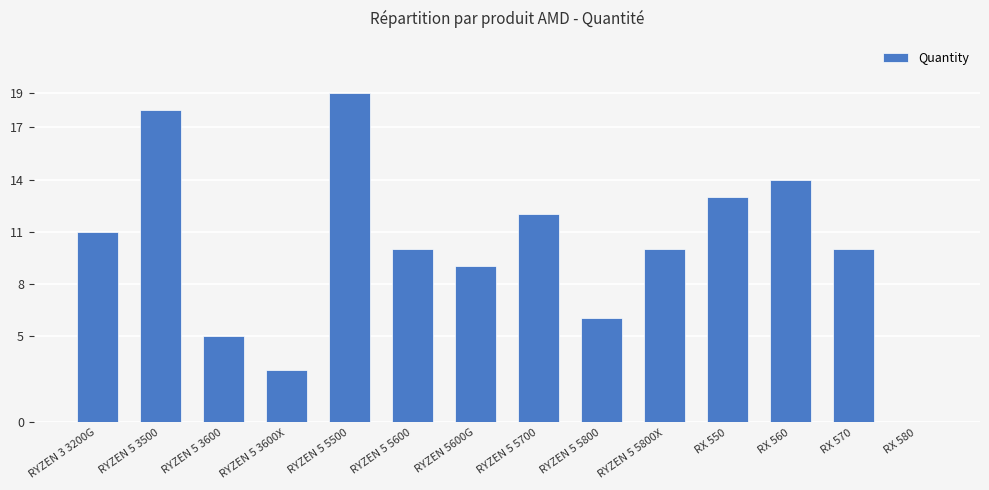

How many categories are shown in the chart?

14